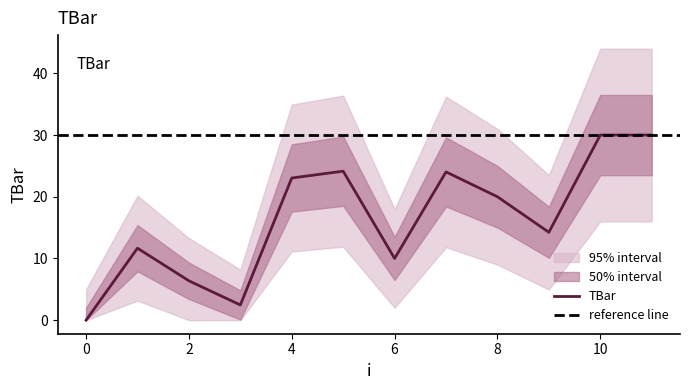

What is the difference between the maximum and minimum values?

30.0